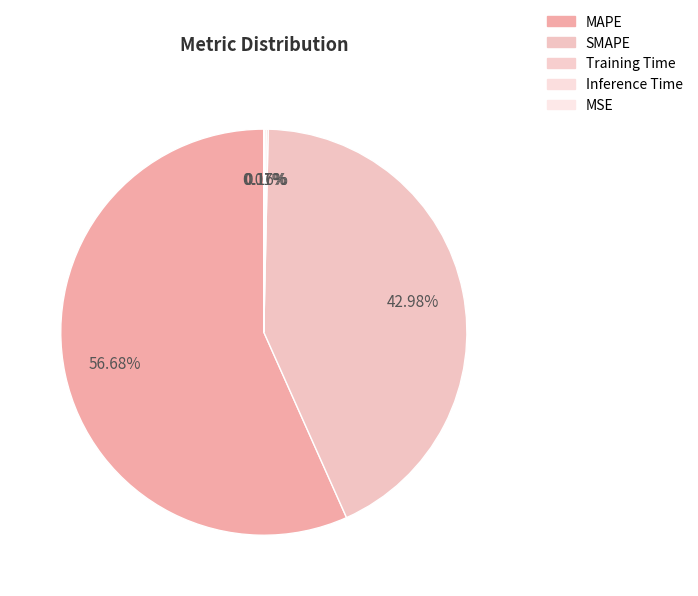

To the nearest percent, what is the average slice percentage?

20%